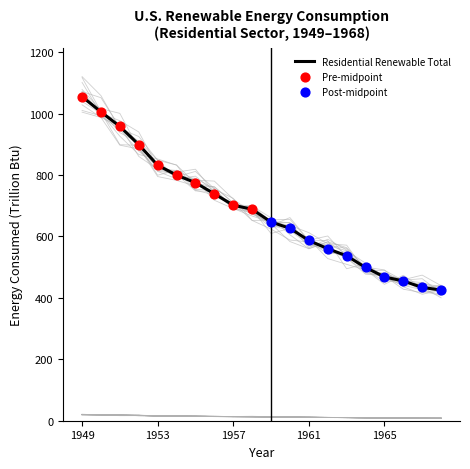

At how many categories does at least one series exceed 405?

20